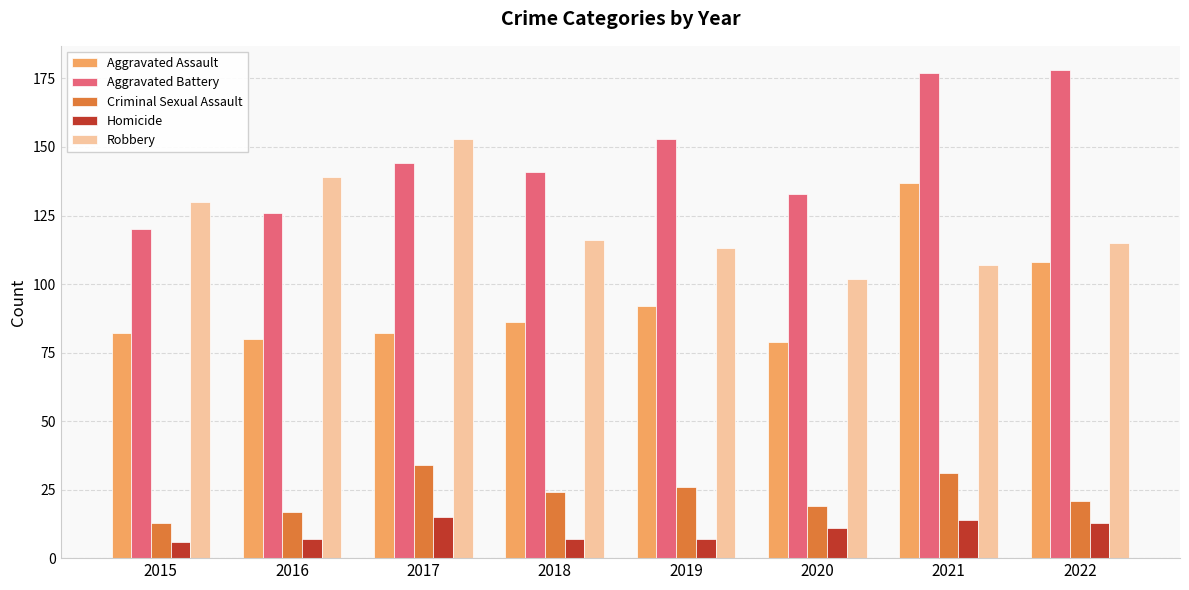

What is the difference between the highest and lowest values at 2021?

163